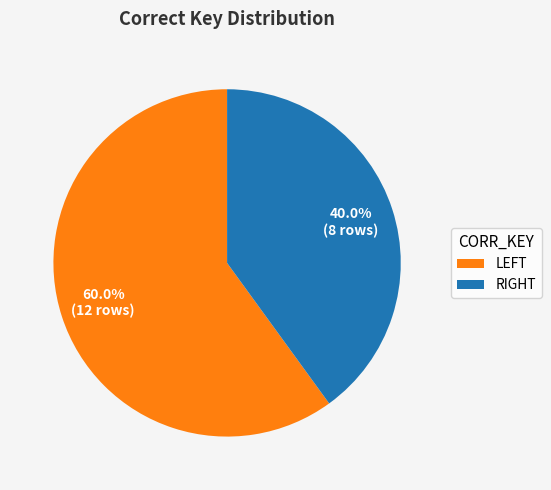

Which category has the biggest portion of the pie?

LEFT